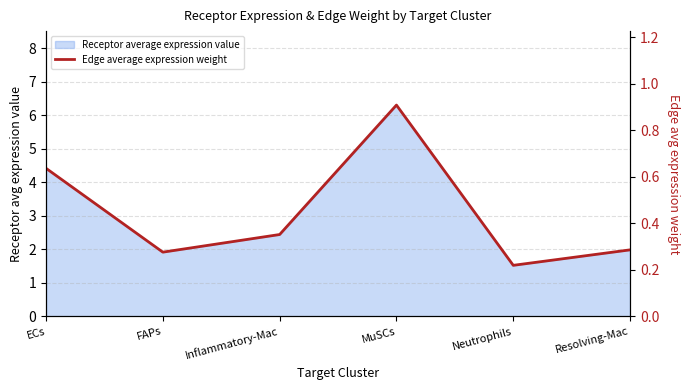

Which category has the highest value across all series?

MuSCs